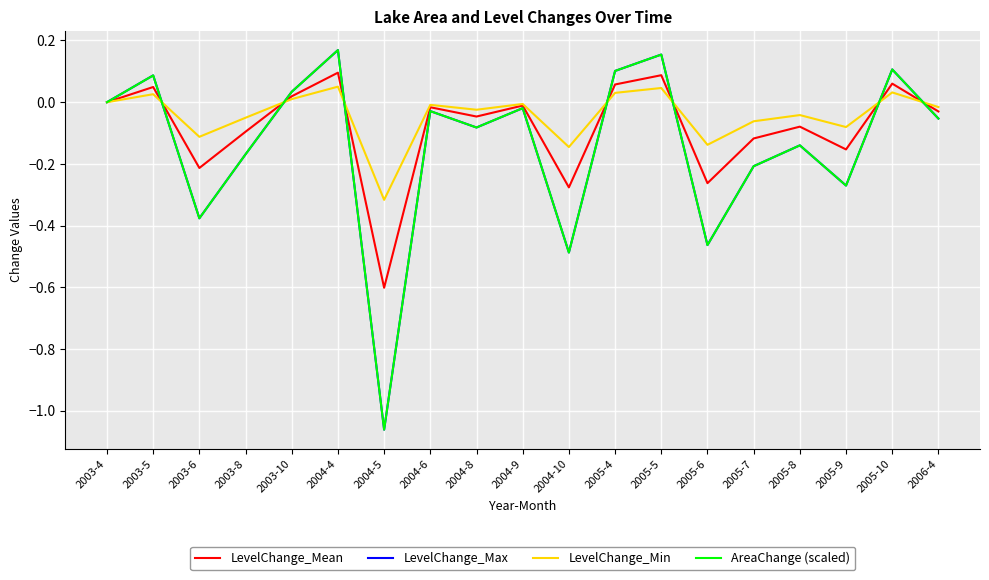

How many values in the AreaChange (scaled) series exceed 0?

6